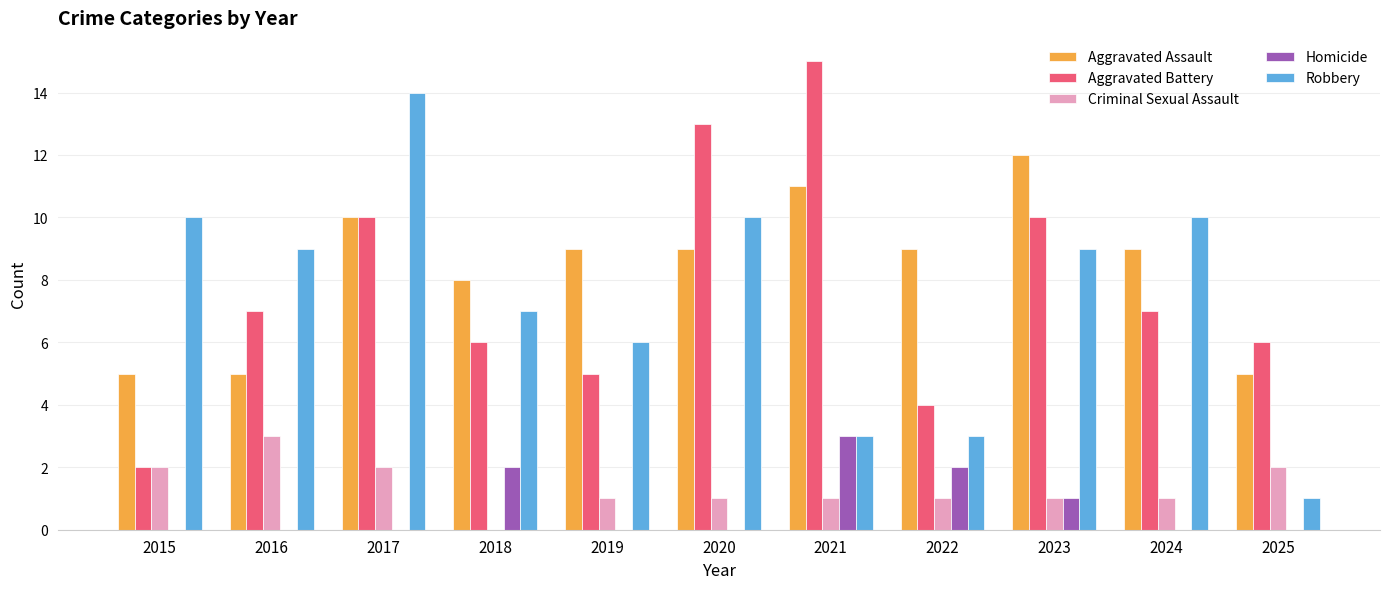

The Criminal Sexual Assault series shows 2 at 2020. True or false?

False